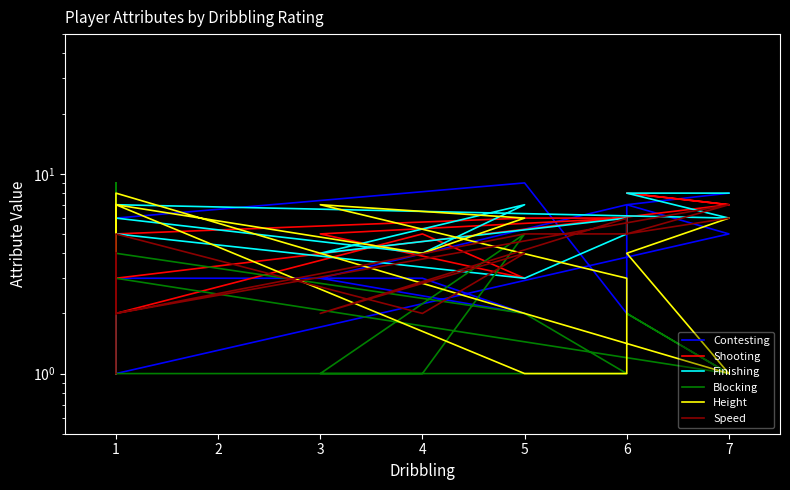

What are all the series names shown in the legend?

Contesting, Shooting, Finishing, Blocking, Height, Speed